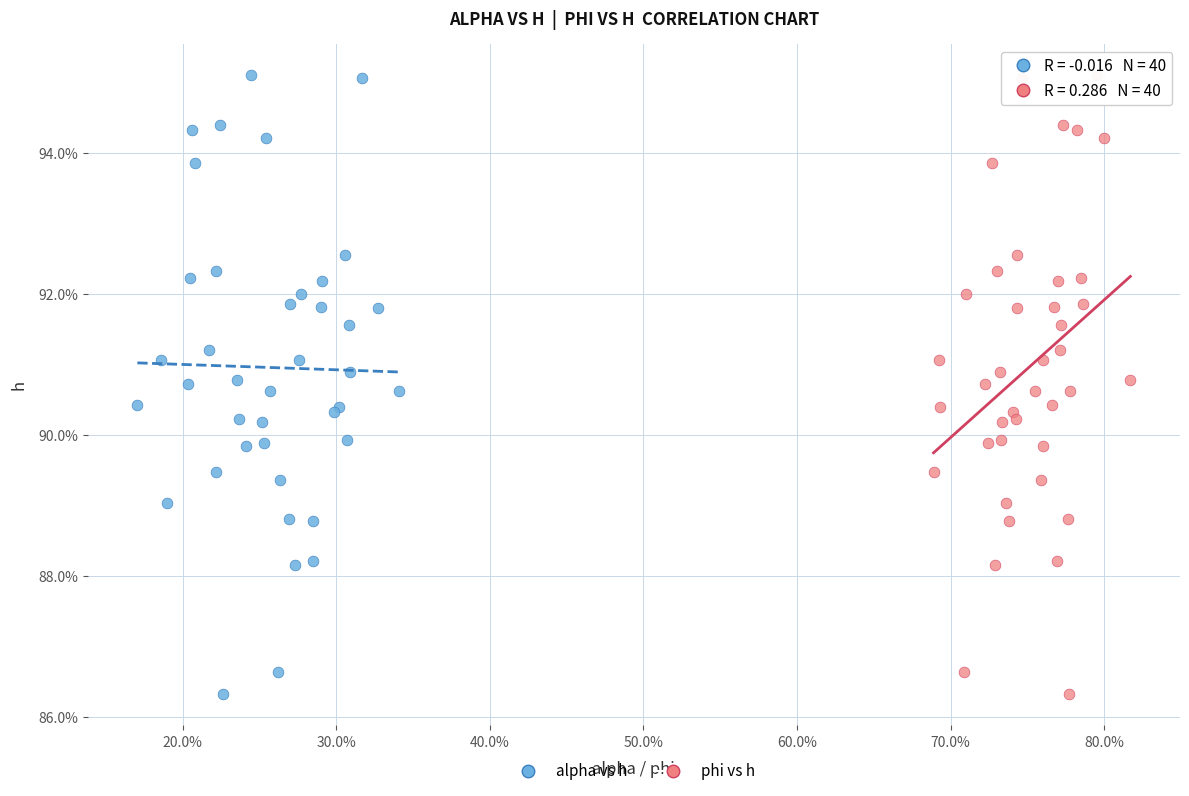

What are all the series names shown in the legend?

alpha vs h, phi vs h